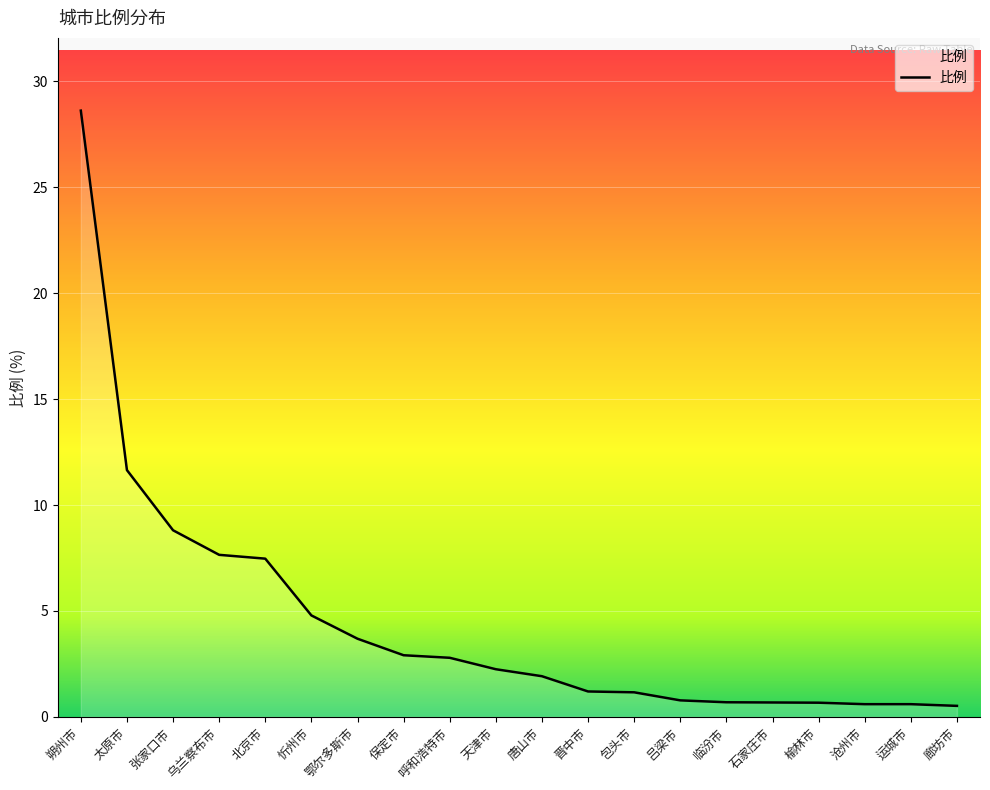

What is the difference between the maximum and minimum values?

28.1